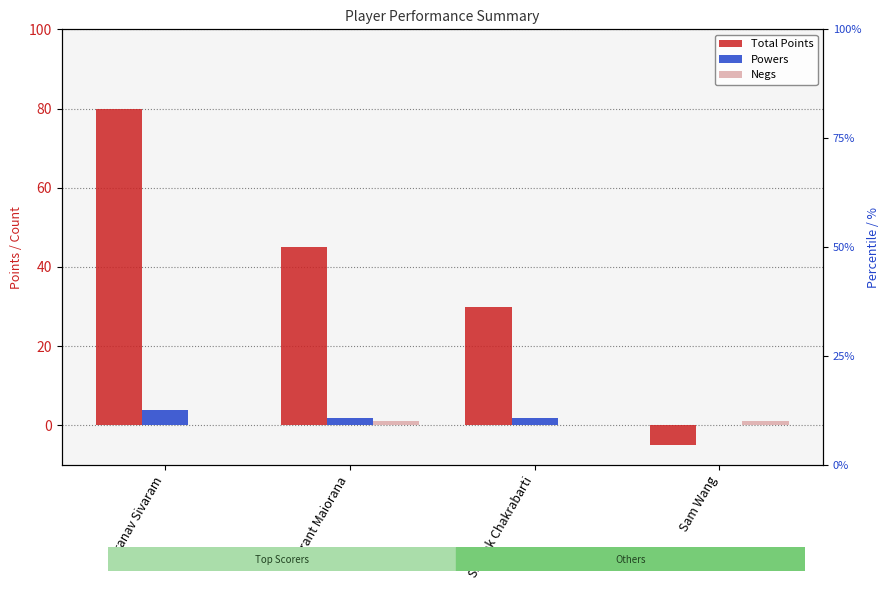

Rank the series by their maximum value, from highest to lowest.

Total Points, Powers, Negs